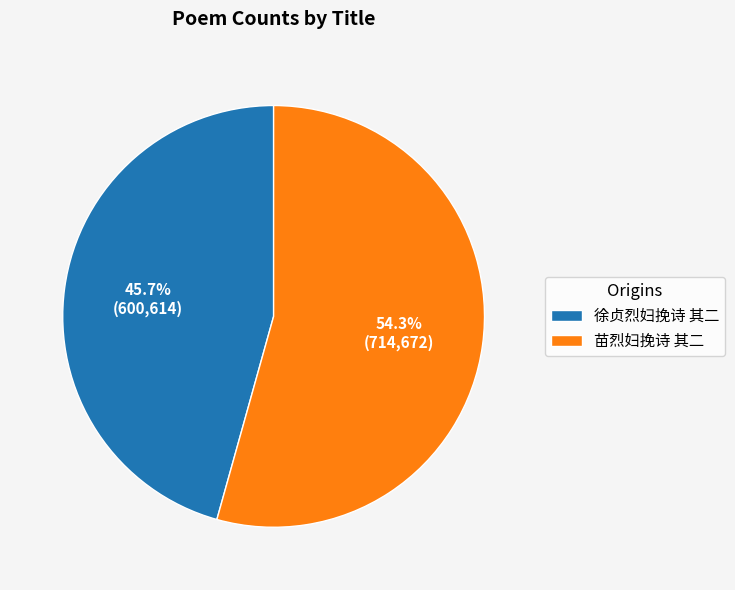

To the nearest percent, what is the average slice percentage?

50%